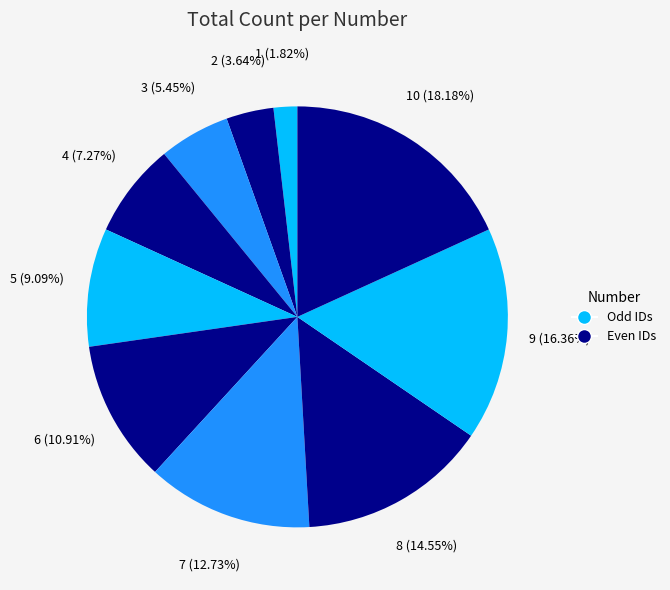

To the nearest percent, what is the average slice percentage?

10%